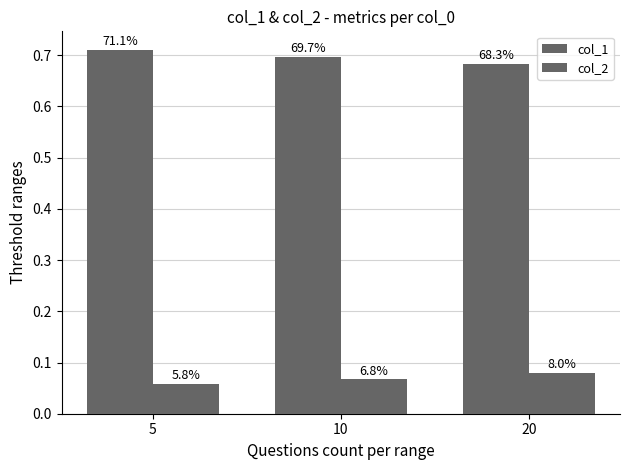

Are the bars horizontal?

No